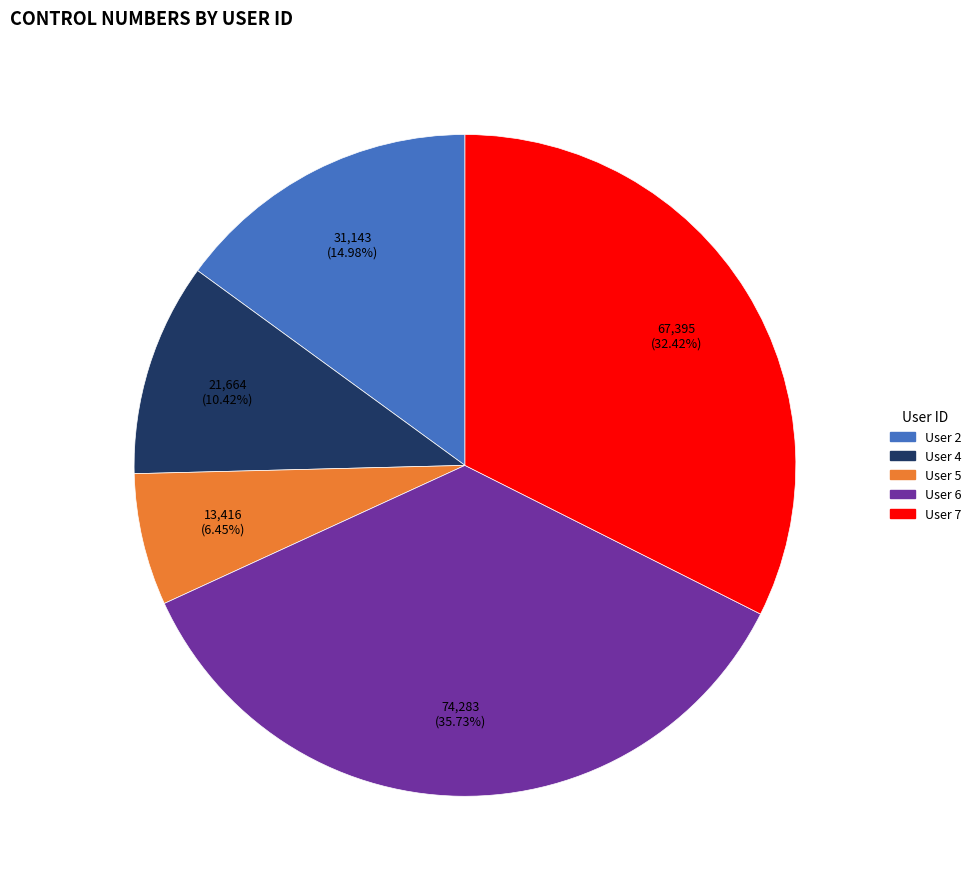

What percentage do User 2 and User 7 together represent?

47.4%